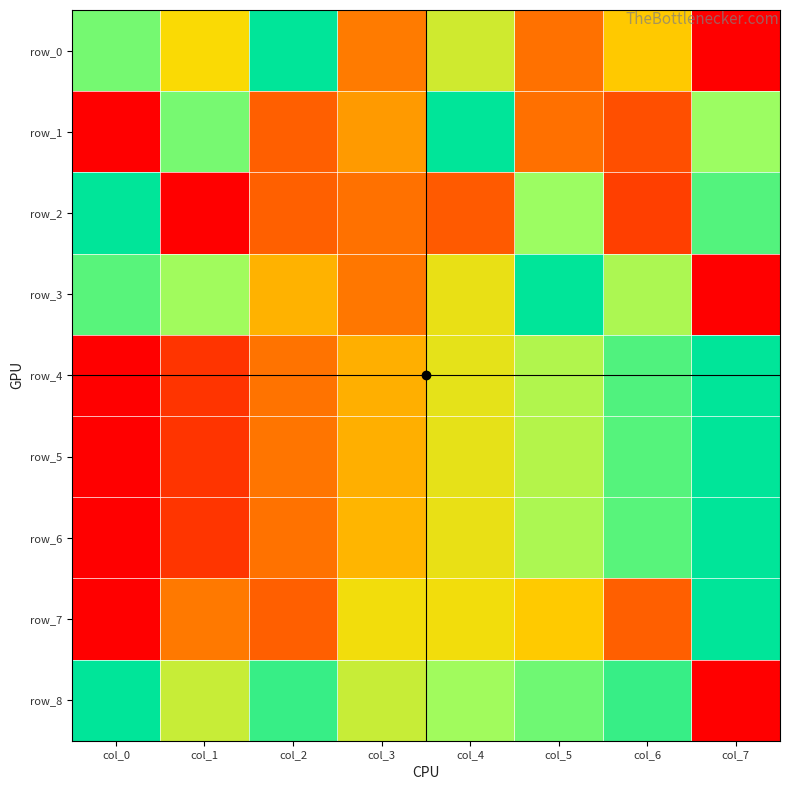

Where is row_7 nearest to the value 0?

col_0